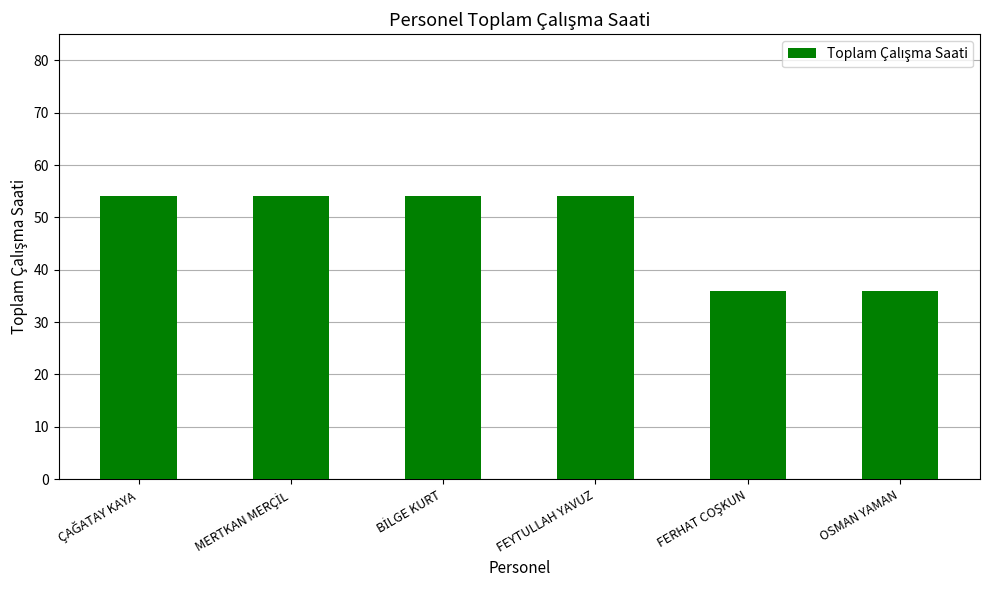

The value at FEYTULLAH YAVUZ is 83. True or false?

False